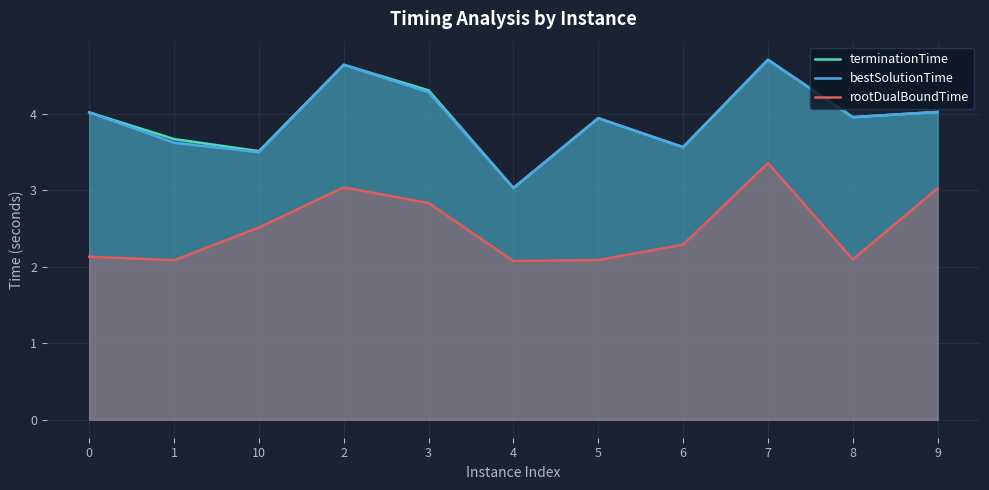

The terminationTime series shows 4.9 at 1. True or false?

False